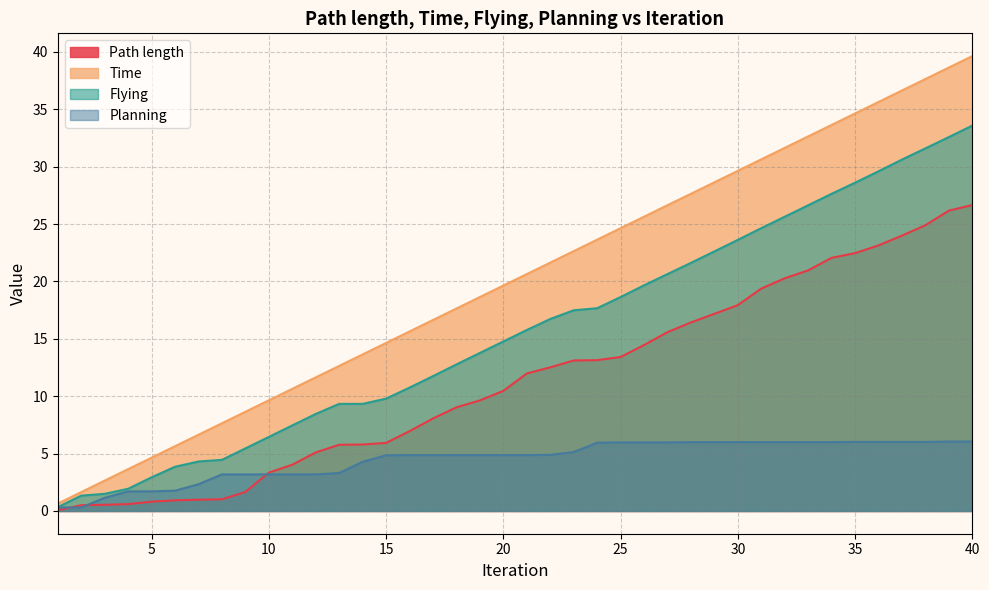

True or false: Time has more than 0 points higher than both neighbors.

False